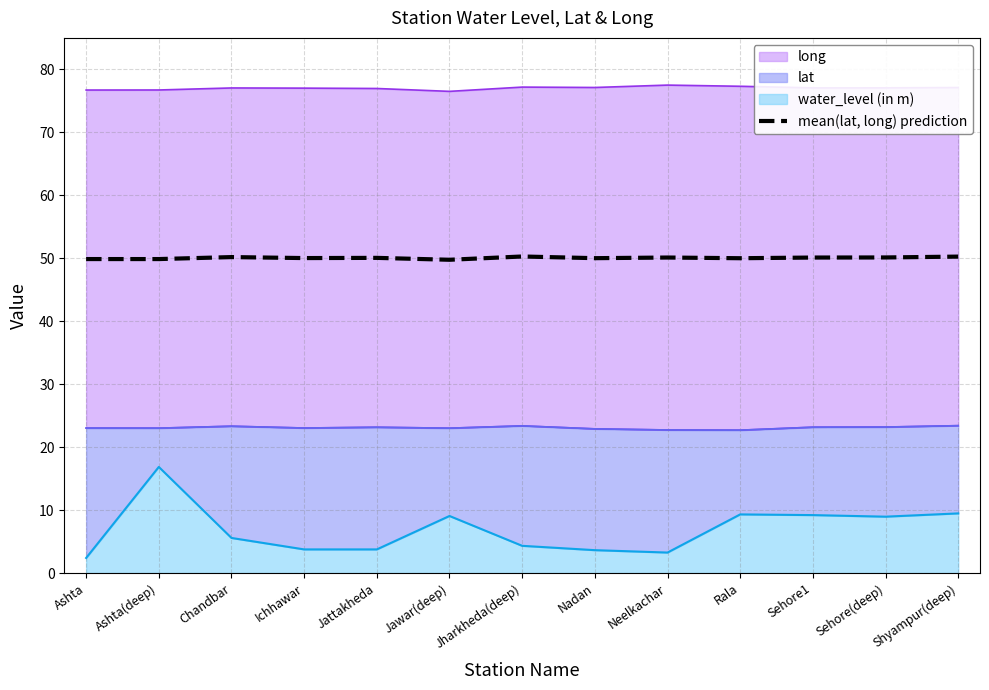

The value at Sehore1 is 50.1. True or false?

True